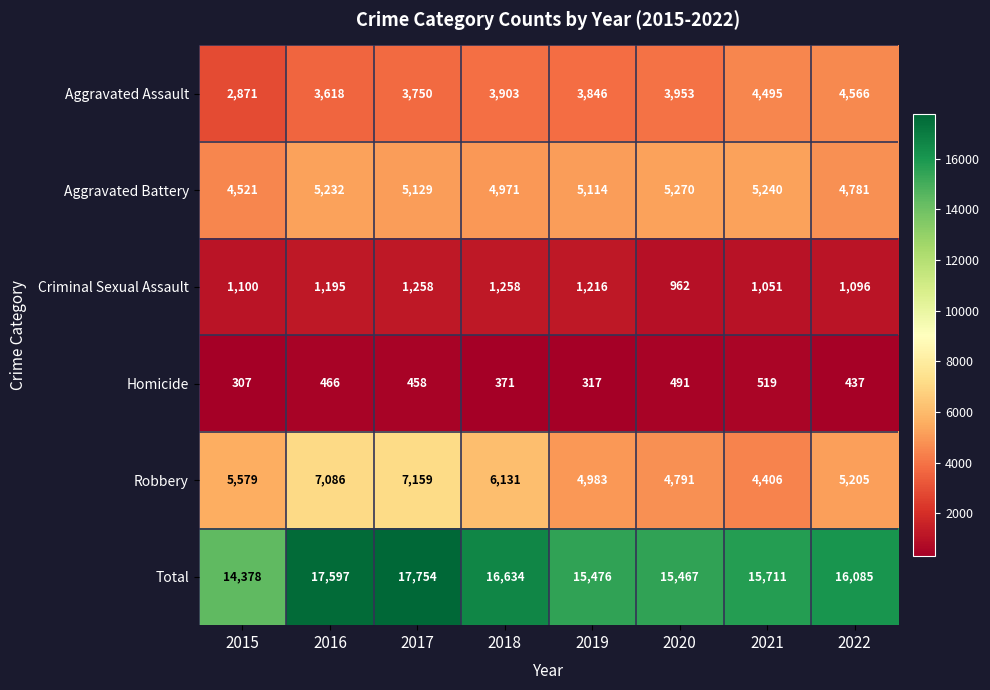

What is the difference between the maximum and minimum values in the Homicide series?

212